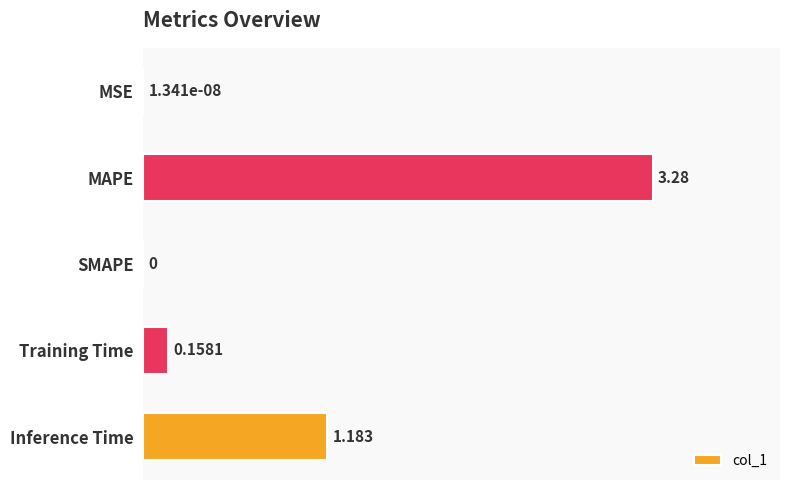

At which label is the value closest to 1?

Inference Time